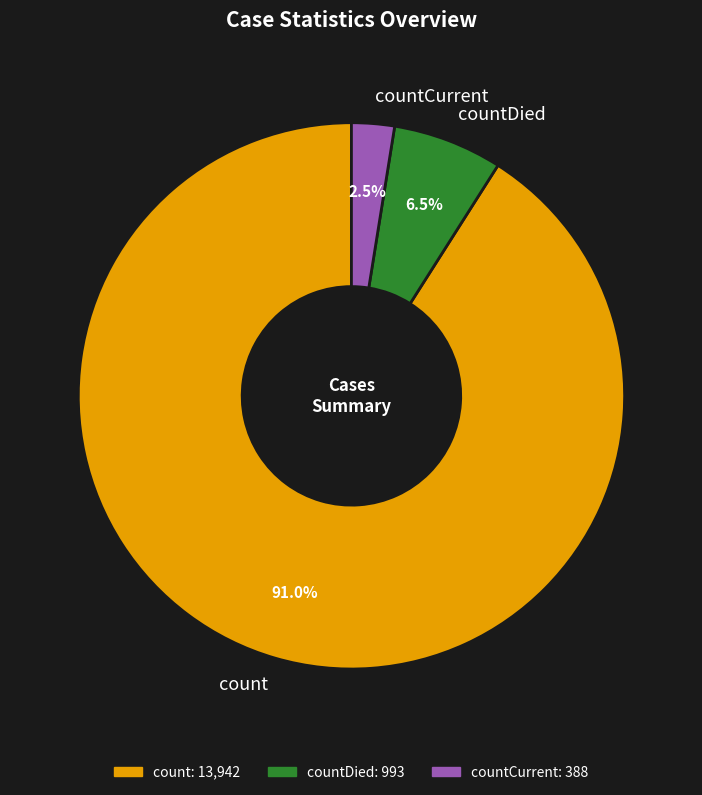

Which category has the biggest portion of the pie?

count